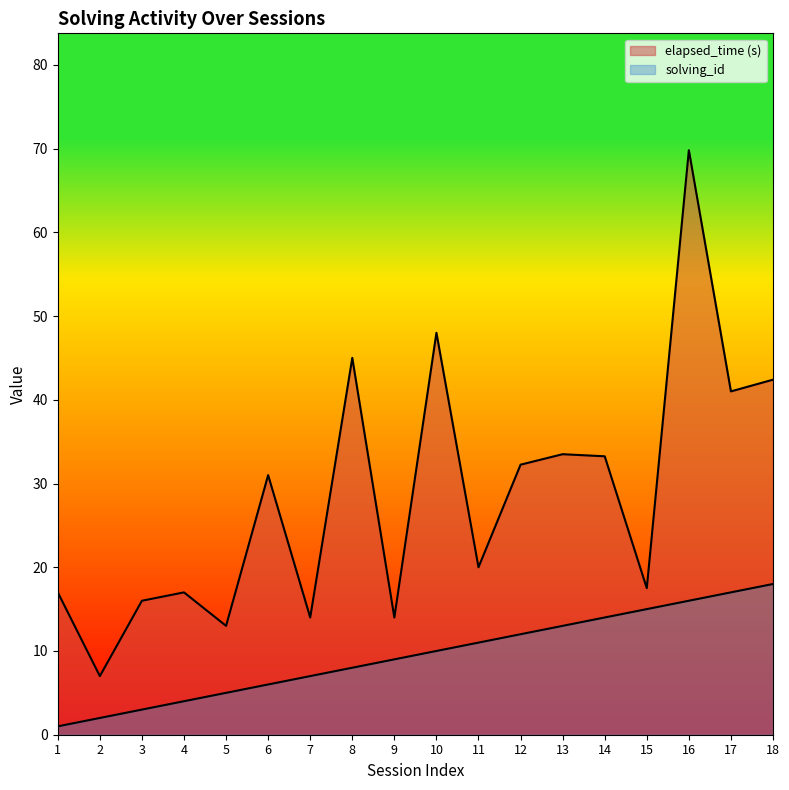

True or false: elapsed_time and solving_id intersect in this chart.

False